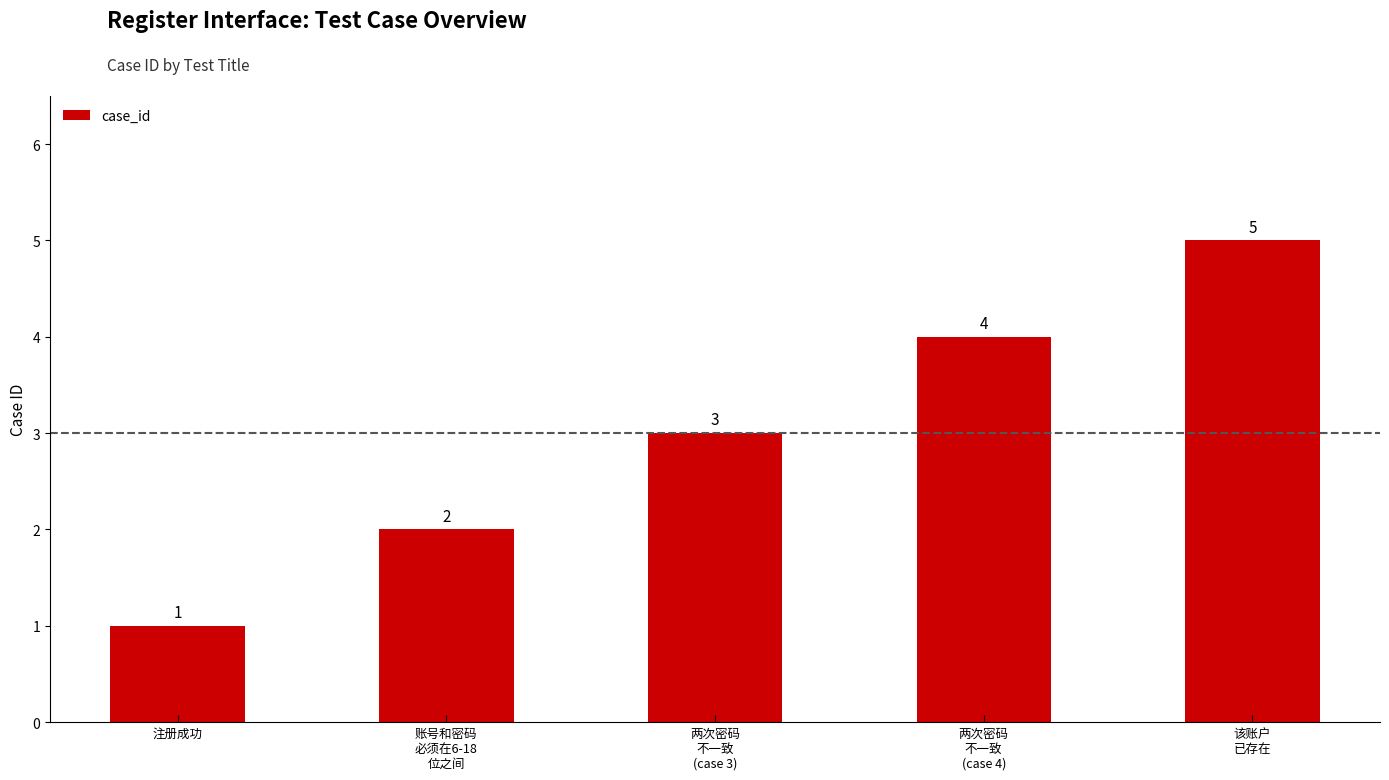

What is the change in value from 两次密码
不一致
(case 3) to 两次密码
不一致
(case 4)?

+1